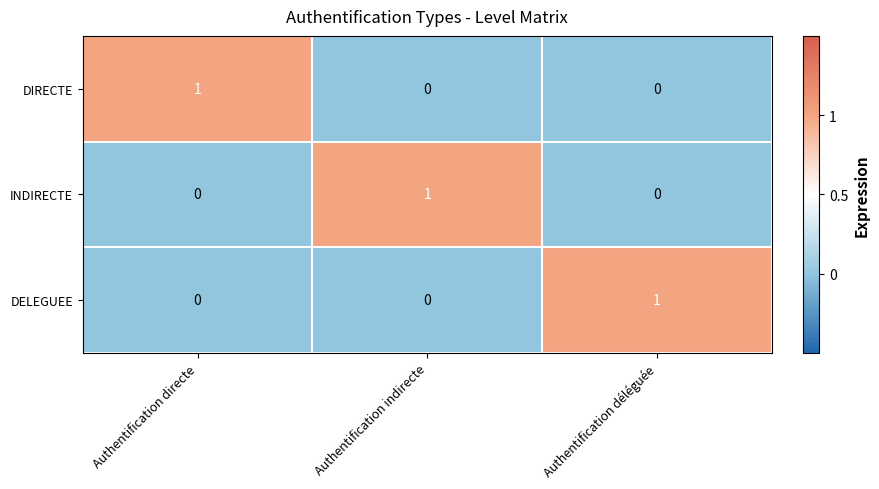

How many DELEGUEE values are between 0 and 1?

3